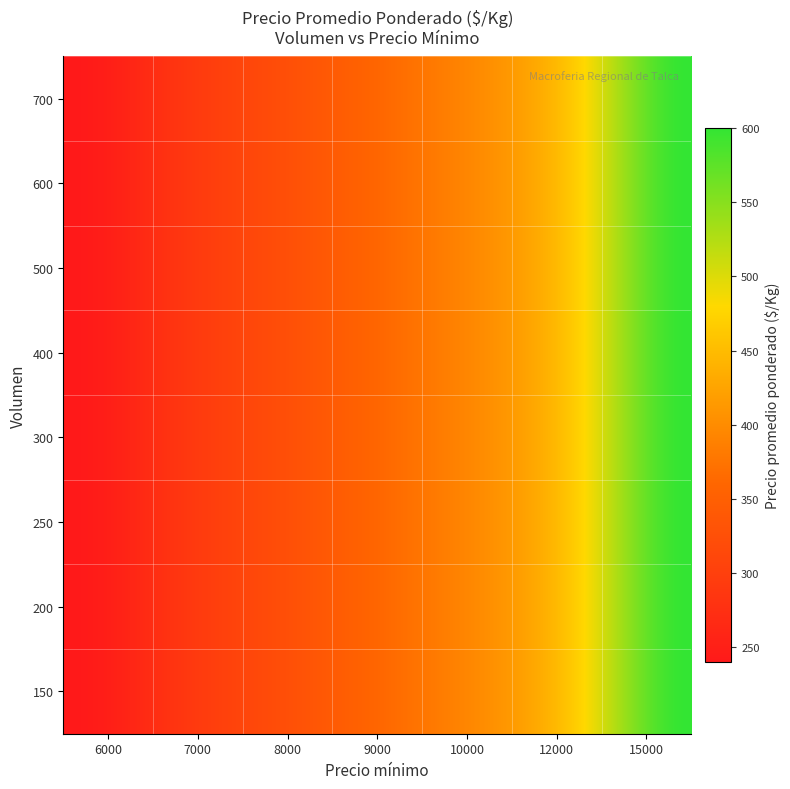

What is the minimum value shown in the chart?

240